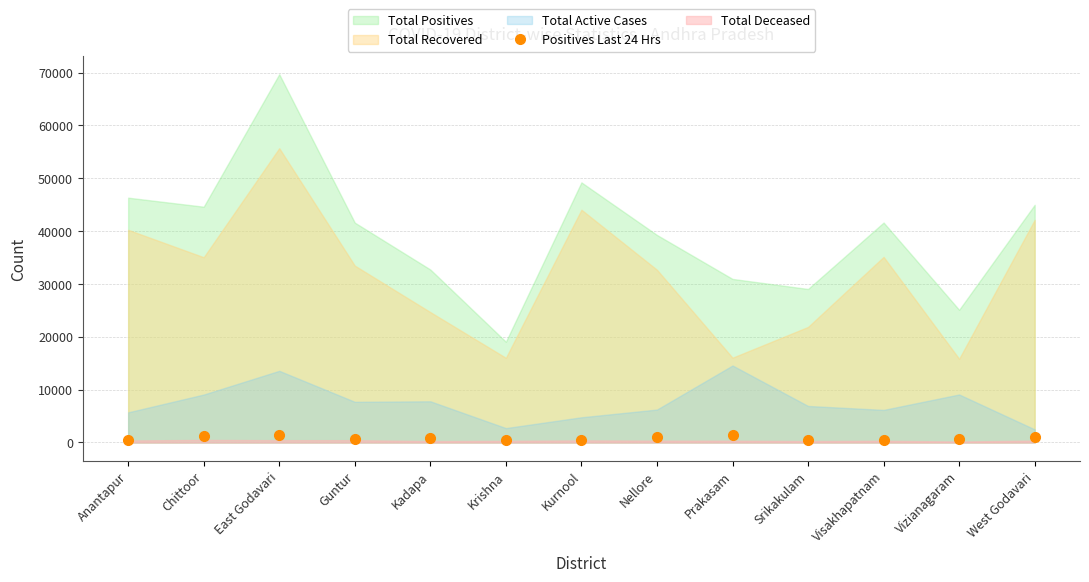

What is the smallest value displayed?

389